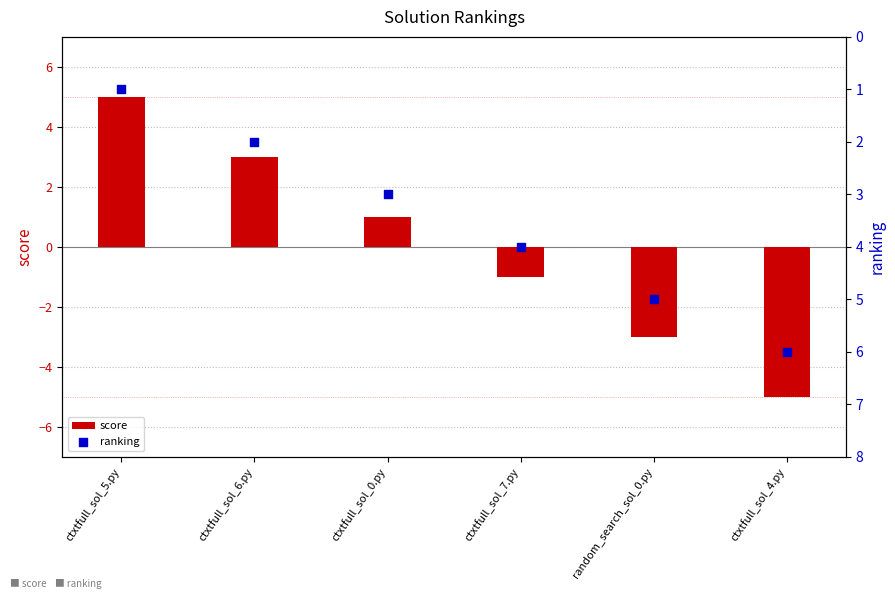

What are all the series names shown in the legend?

score, ranking